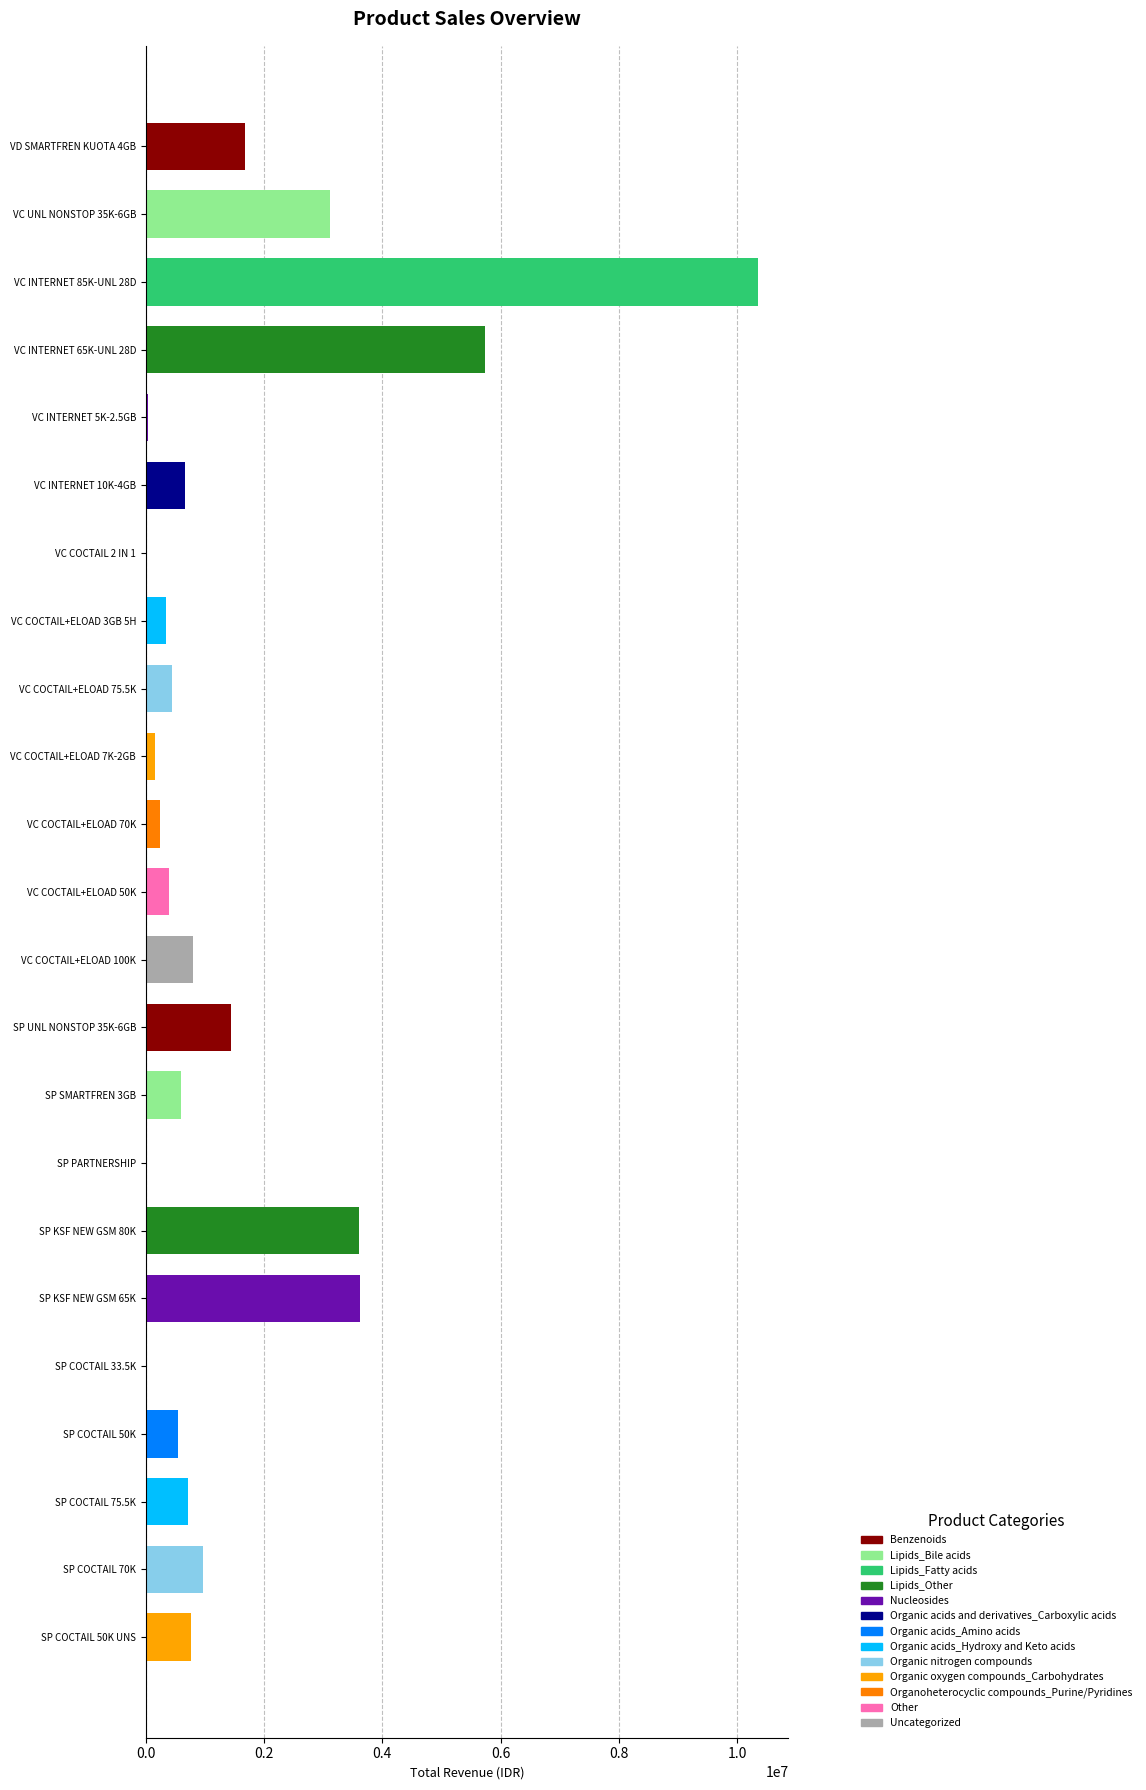

What is the ratio of the value at VC UNL NONSTOP 35K-6GB to the value at VC COCTAIL+ELOAD 100K?

3.9